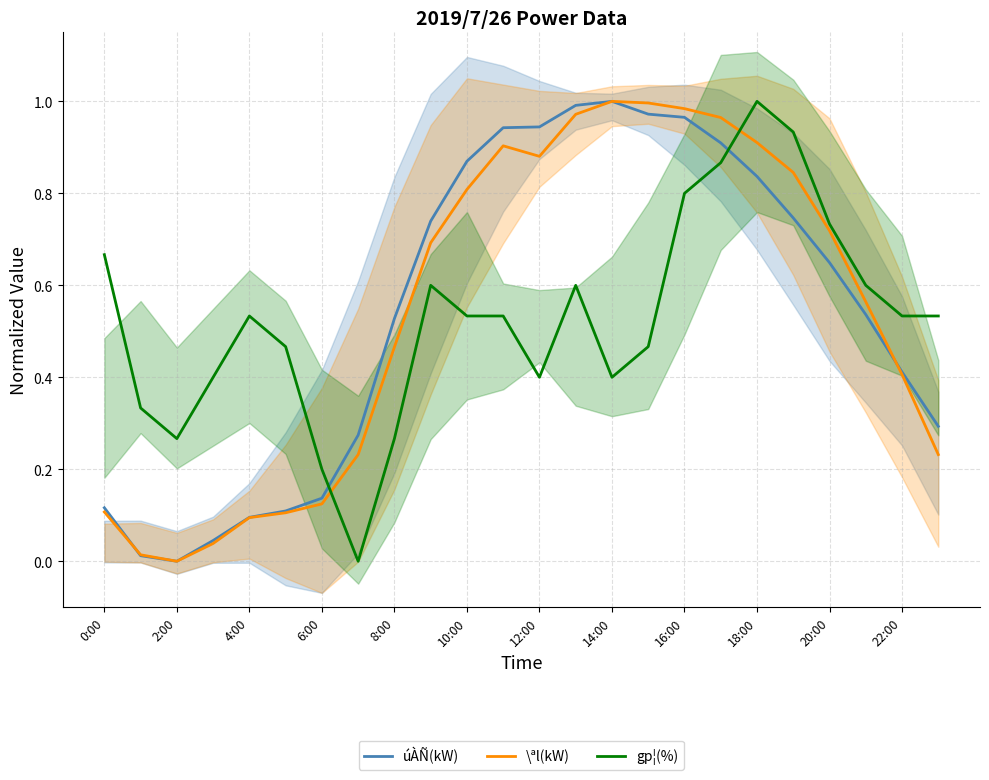

What is the sum of all \ªl(kW) values?

13.1